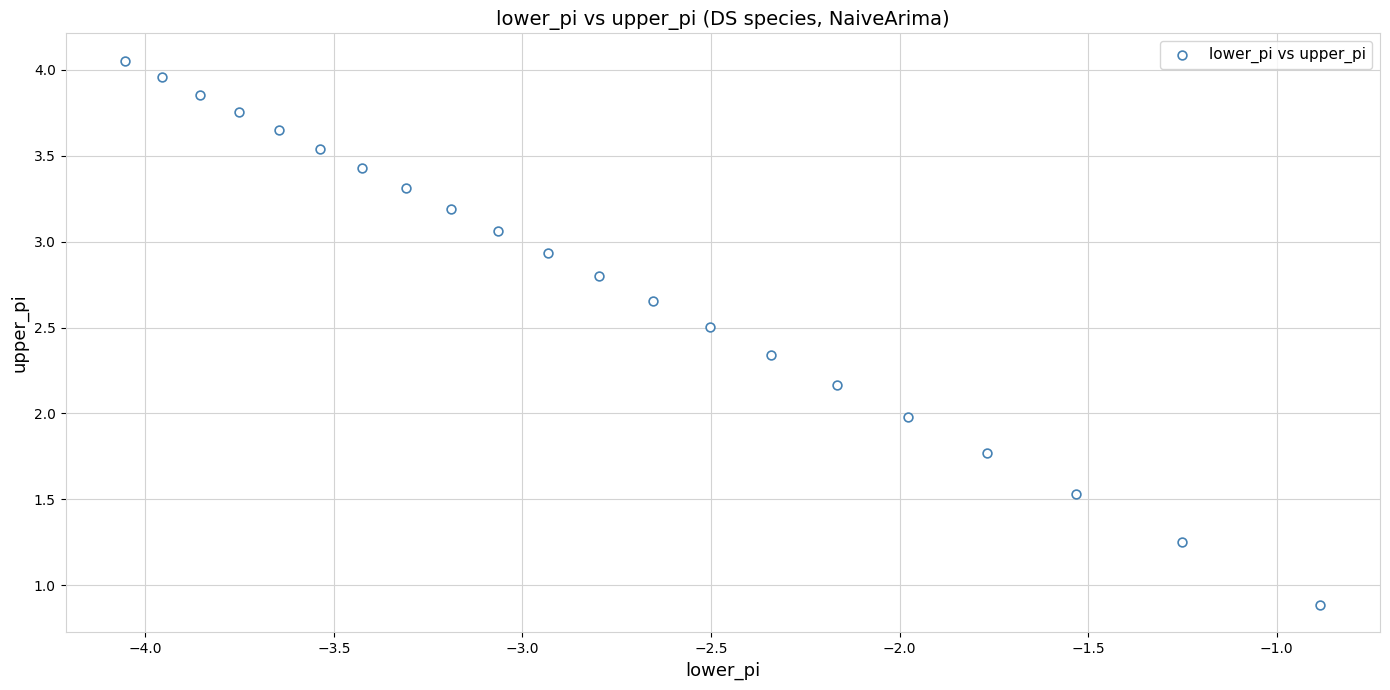

What is the range of X values (max minus min)?

3.2